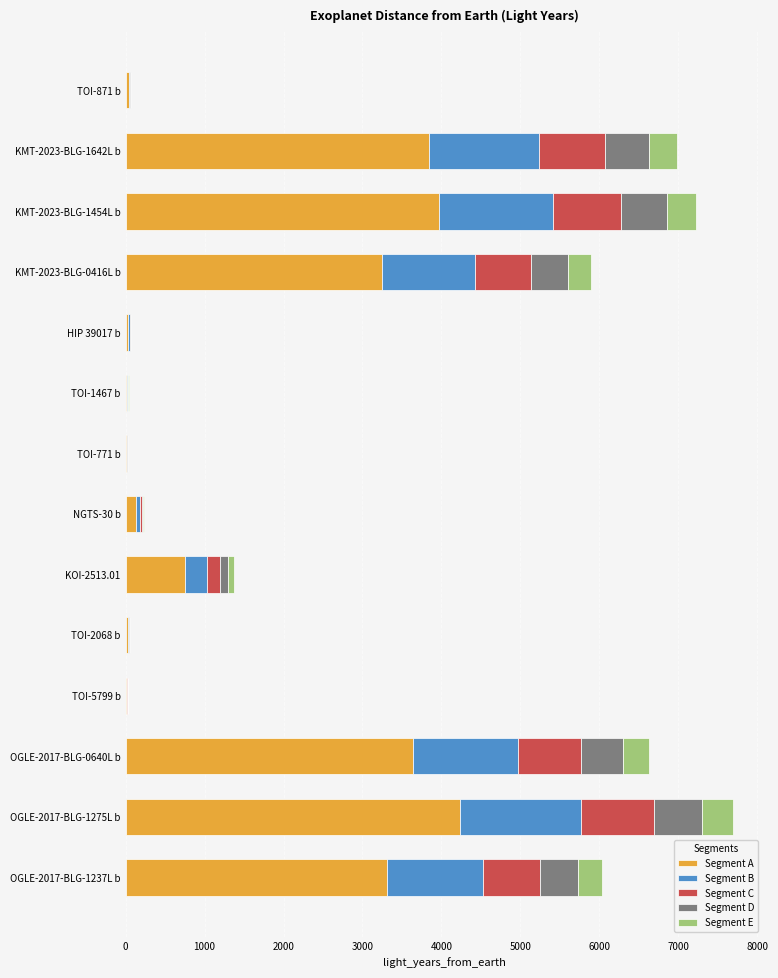

What is the sum of all Segment A values?

23284.8